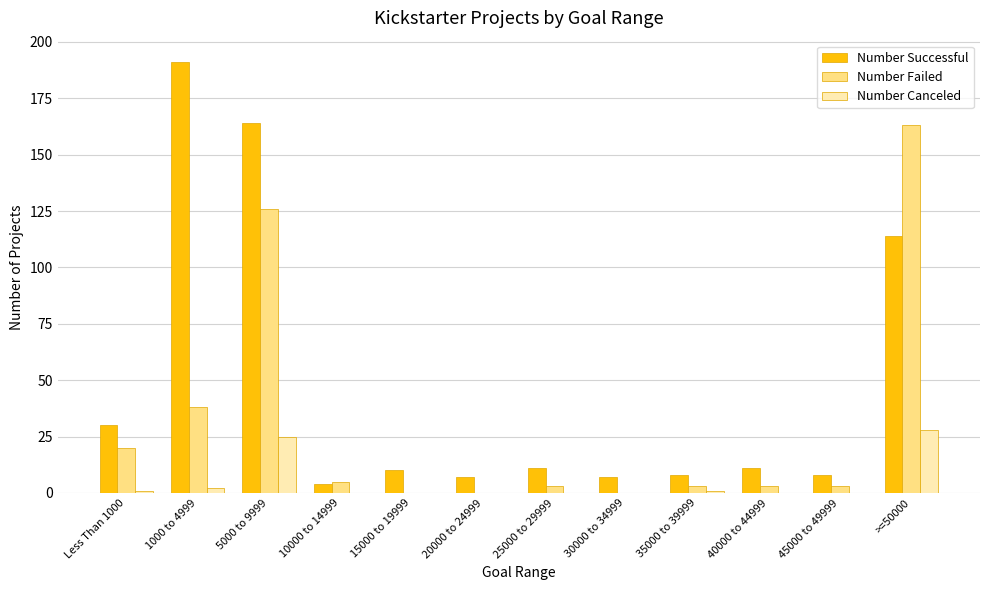

At which label is Number Successful closest to 97?

>=50000